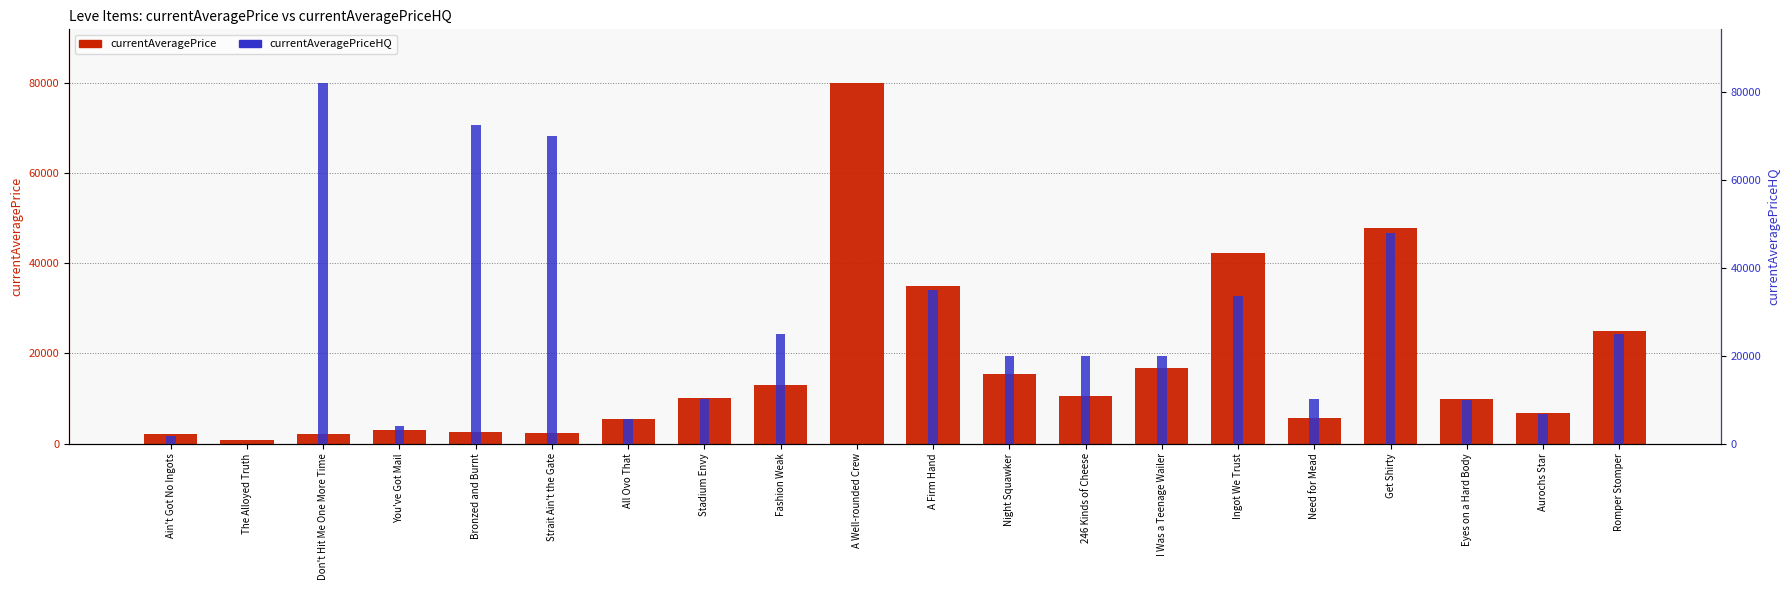

At how many categories does at least one series exceed 35716?

6